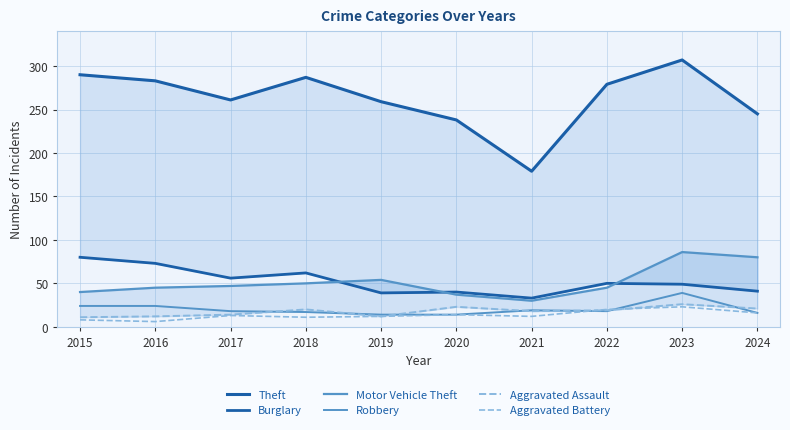

How many lines are shown in the chart?

6